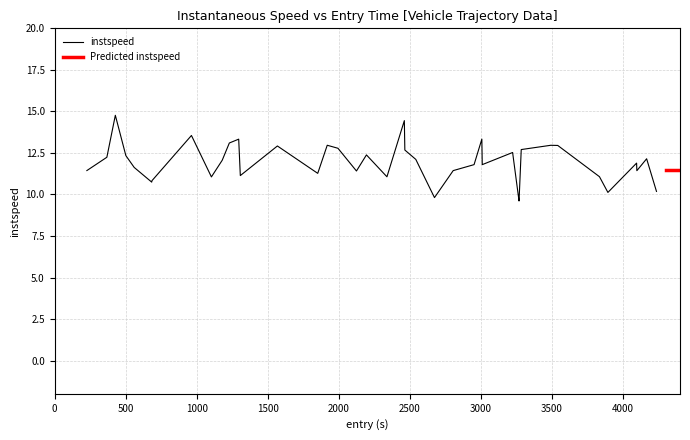

What is the minimum value for instspeed?

9.6